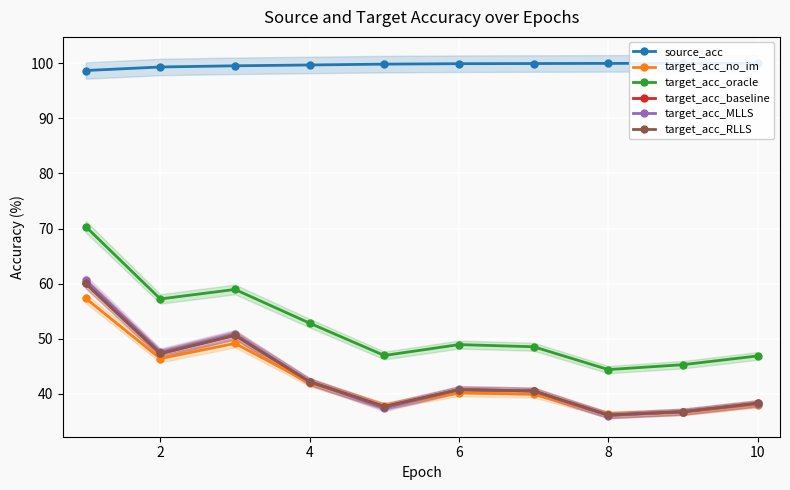

True or false: target_acc_oracle and target_acc_baseline intersect in this chart.

False